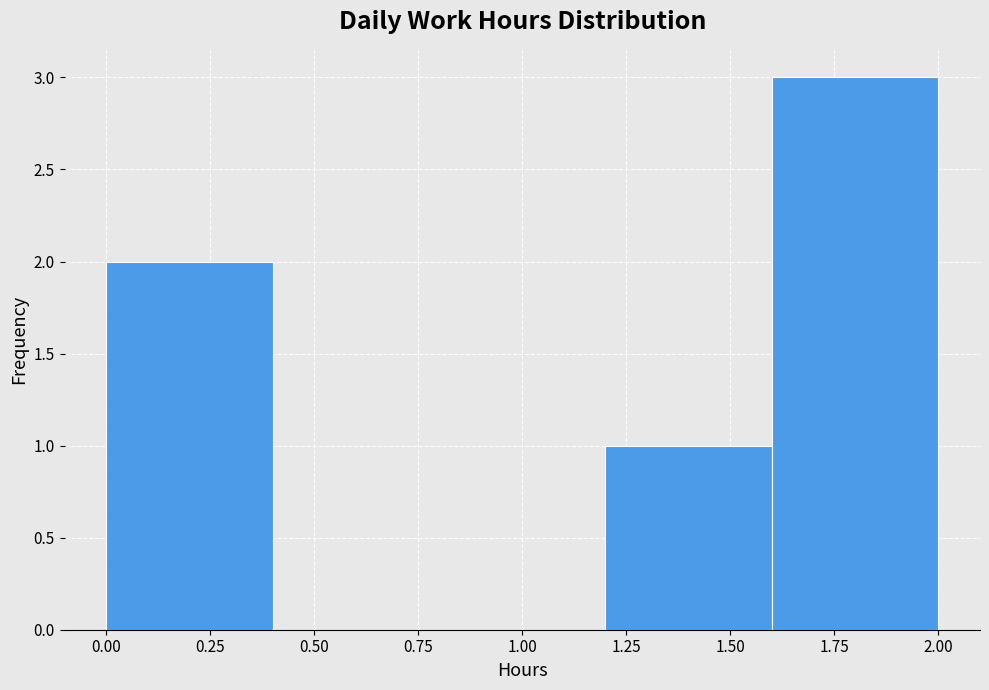

Which range on the x-axis has the tallest bar?

1.6 to 2.0